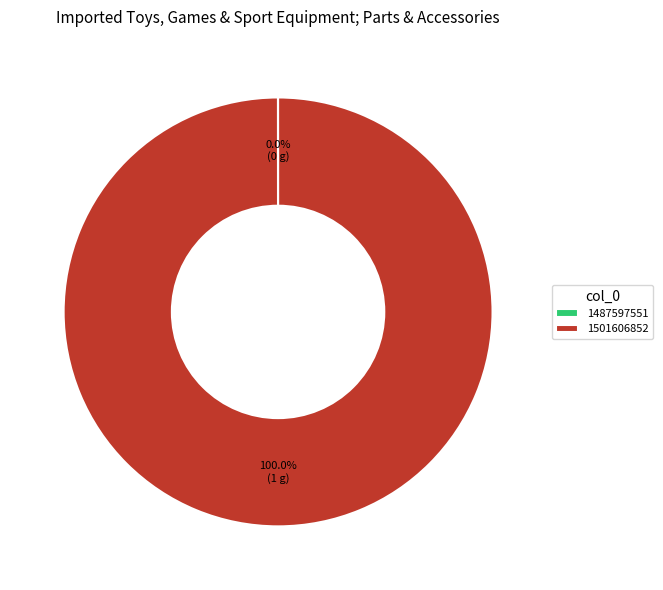

Is 1501606852 the majority of the pie?

Yes